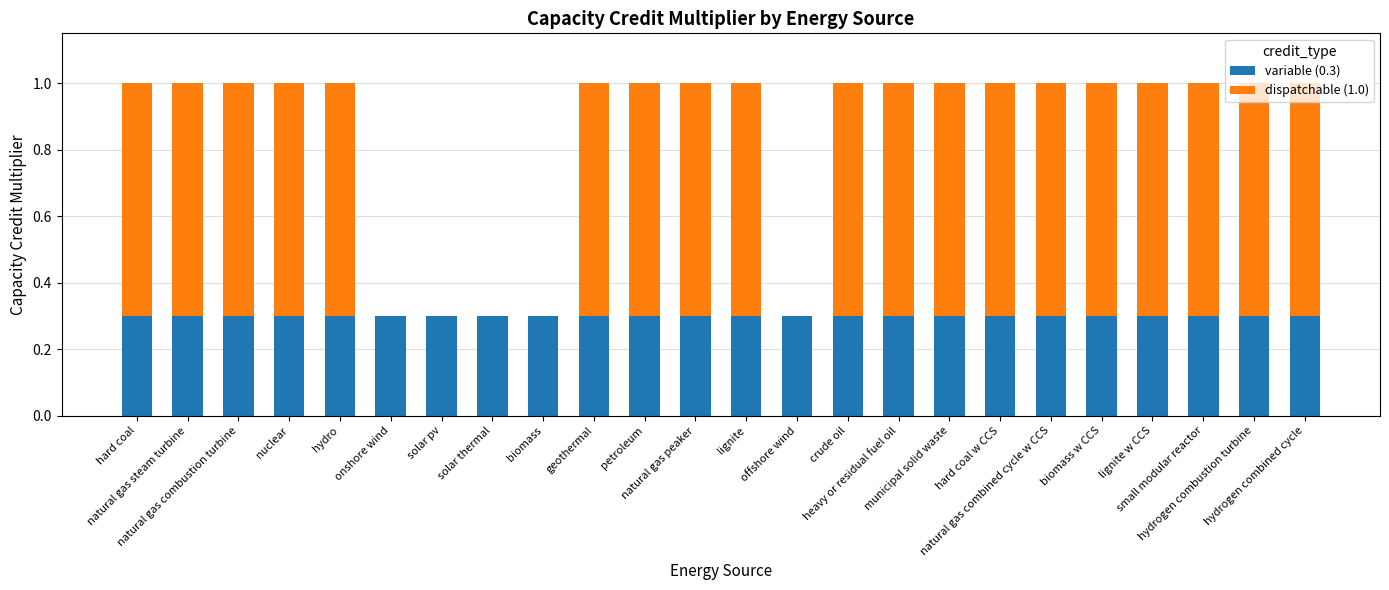

What is the average value of the variable (0.3) series?

0.3